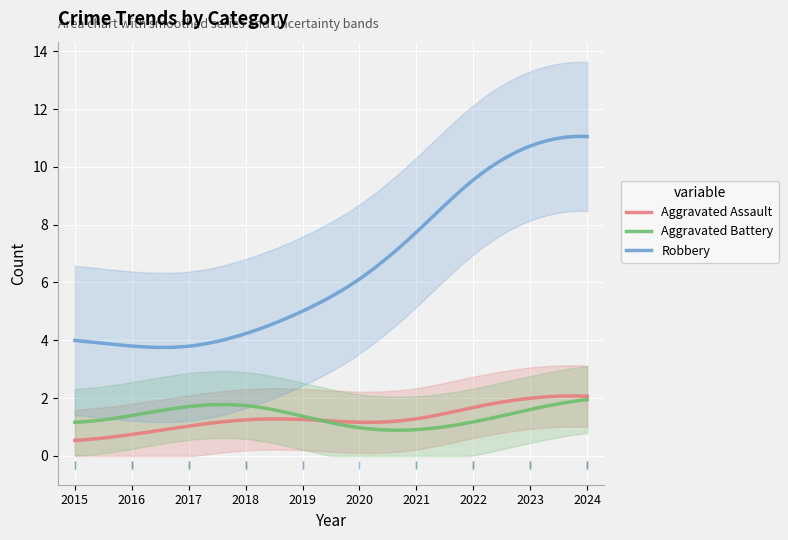

What is the sum of all Aggravated Assault values?

390.6